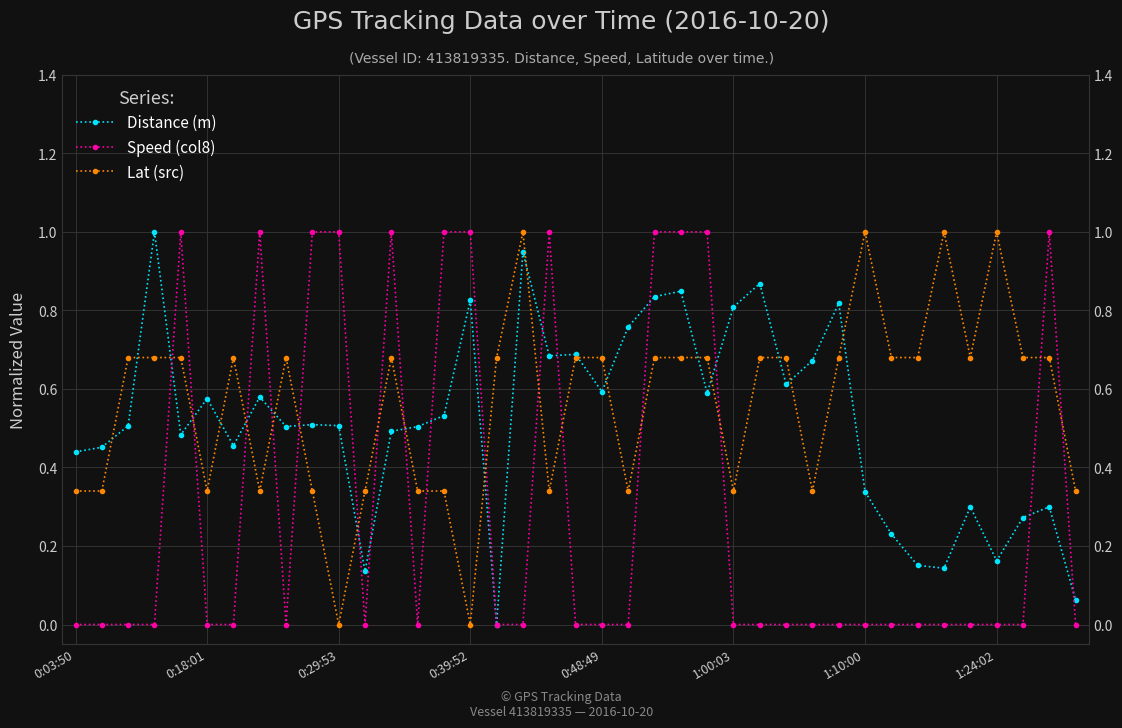

Which series ends up on top after the final intersection of Speed (col8) and Lat (src)?

Lat (src)